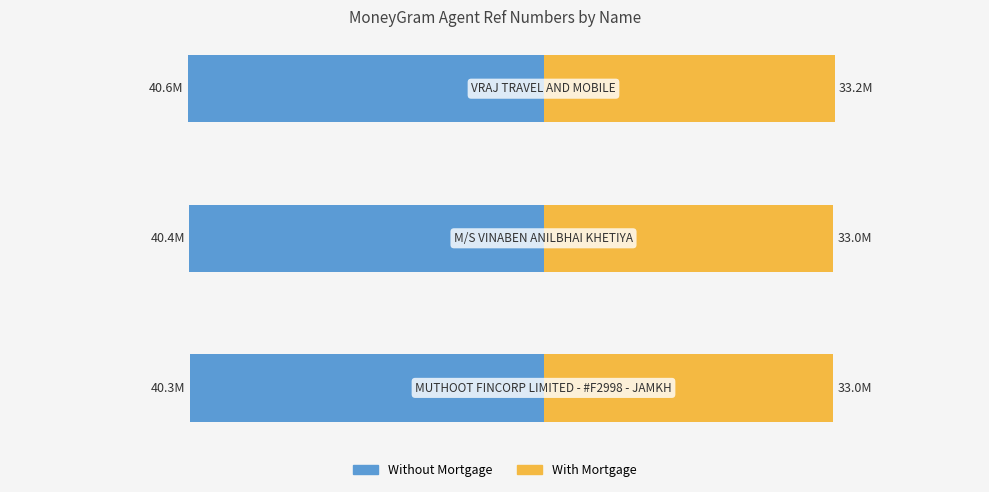

How many values in the With Mortgage series are below 33044341?

1